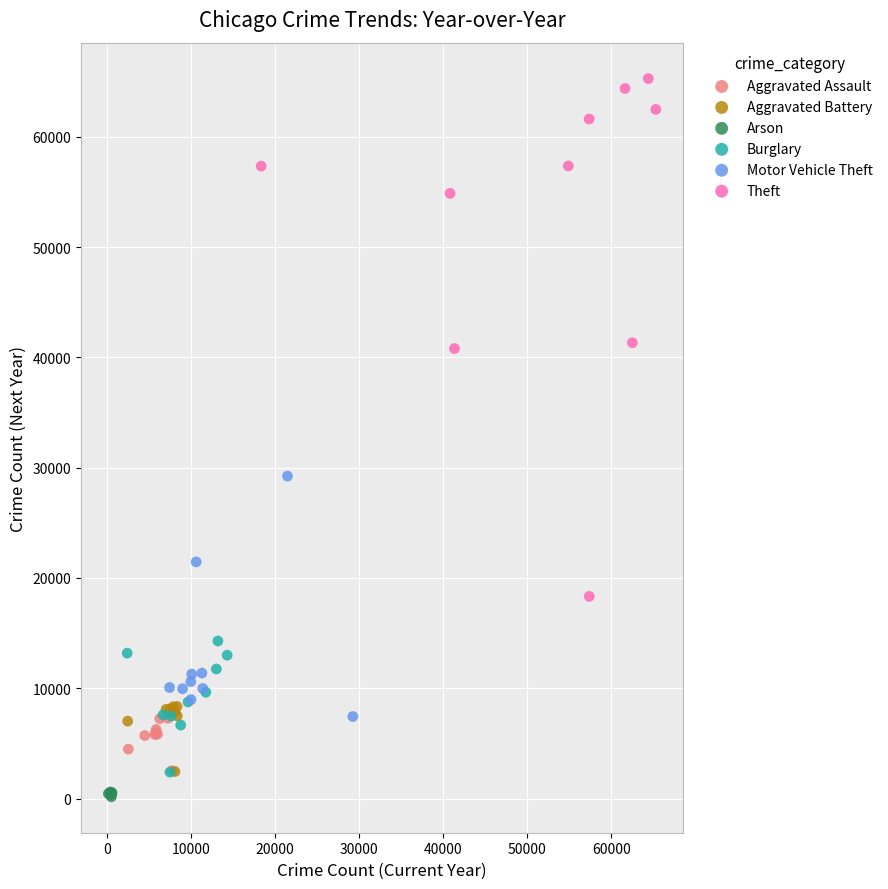

What are all the series names shown in the legend?

Aggravated Assault, Aggravated Battery, Arson, Burglary, Motor Vehicle Theft, Theft